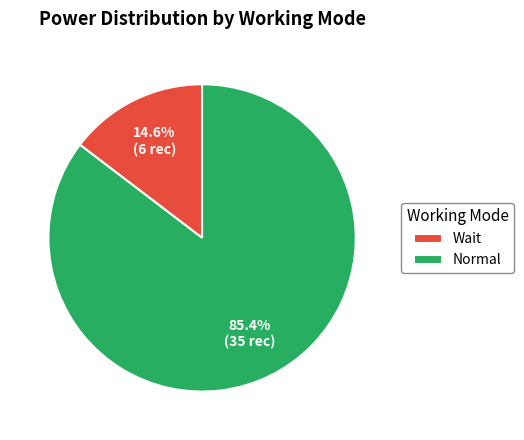

Between Wait and Normal, which is larger?

Normal